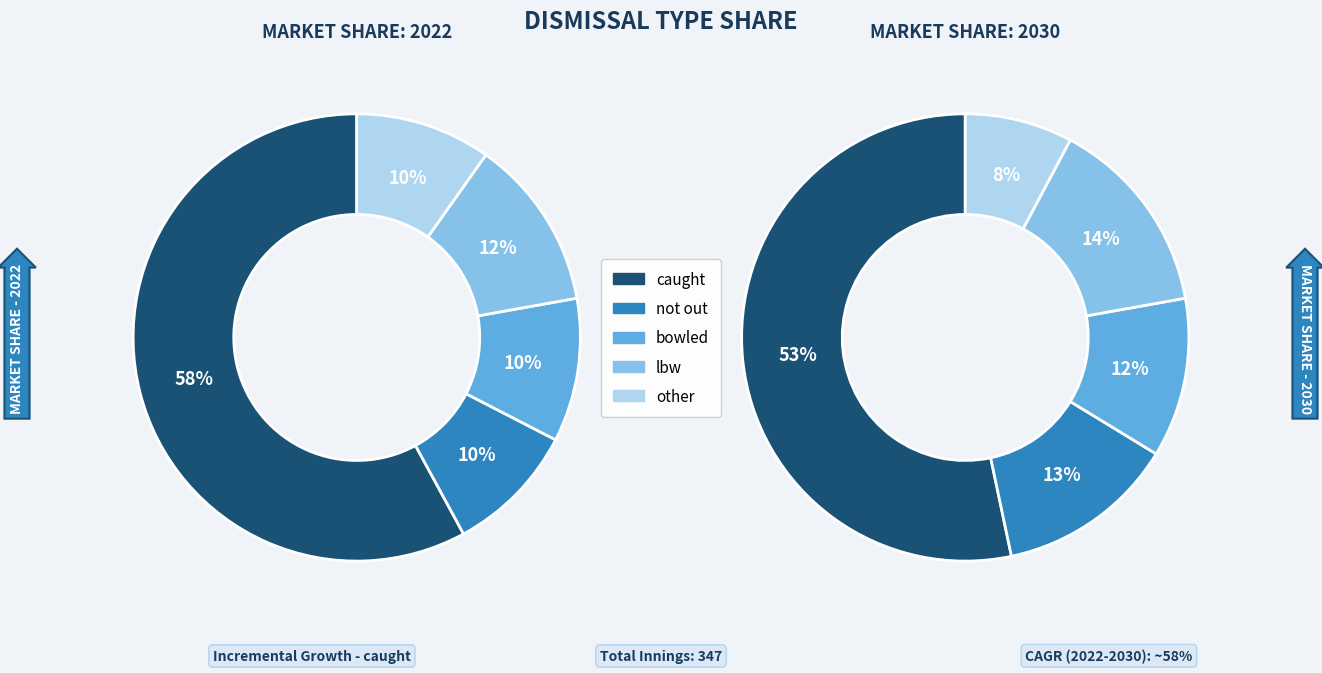

What is the smallest slice in the pie chart?

not out